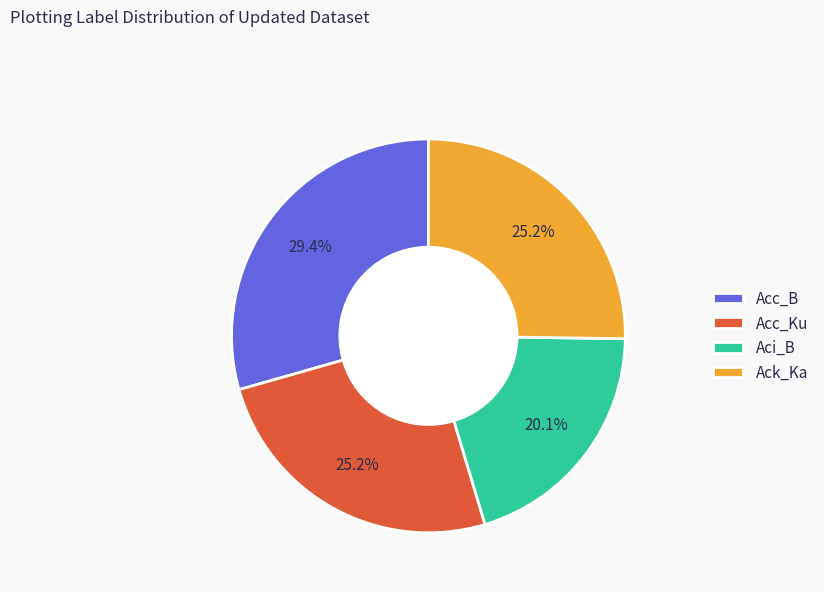

How many segments does this pie chart have?

4